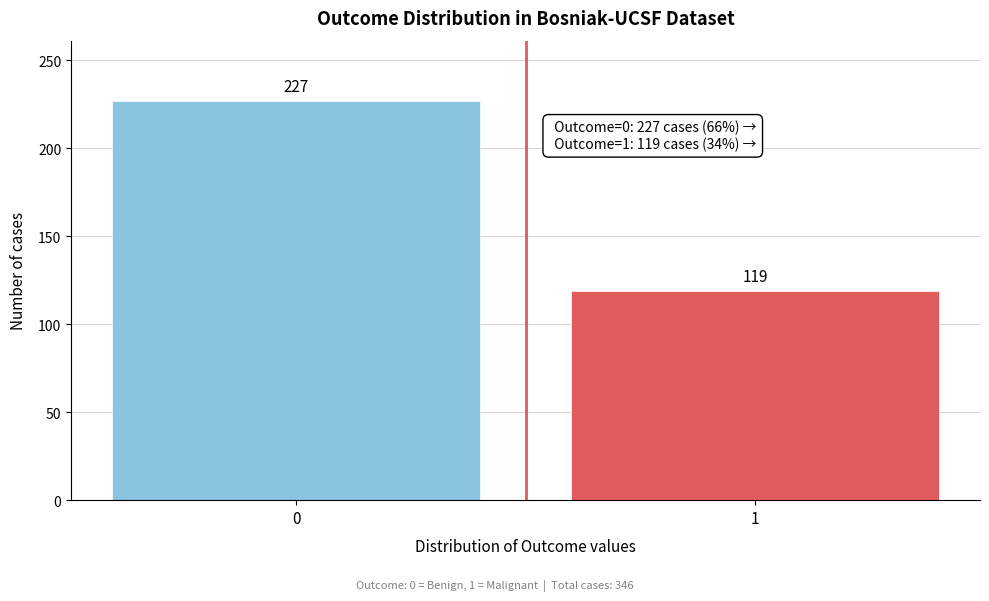

Reading left to right, what are all the values shown in this chart?

227	119